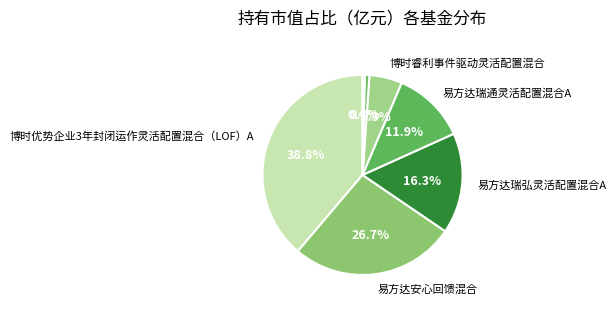

Which slice is the largest?

博时优势企业3年封闭运作灵活配置混合（LOF）A